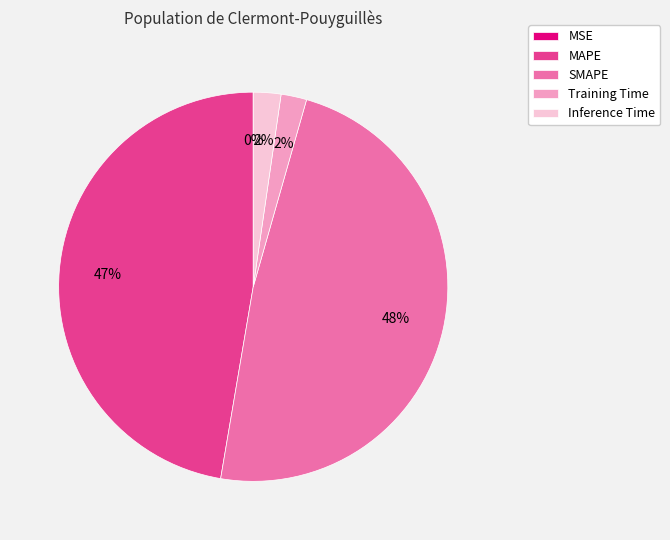

The MAPE slice represents 56% of the pie. True or false?

False